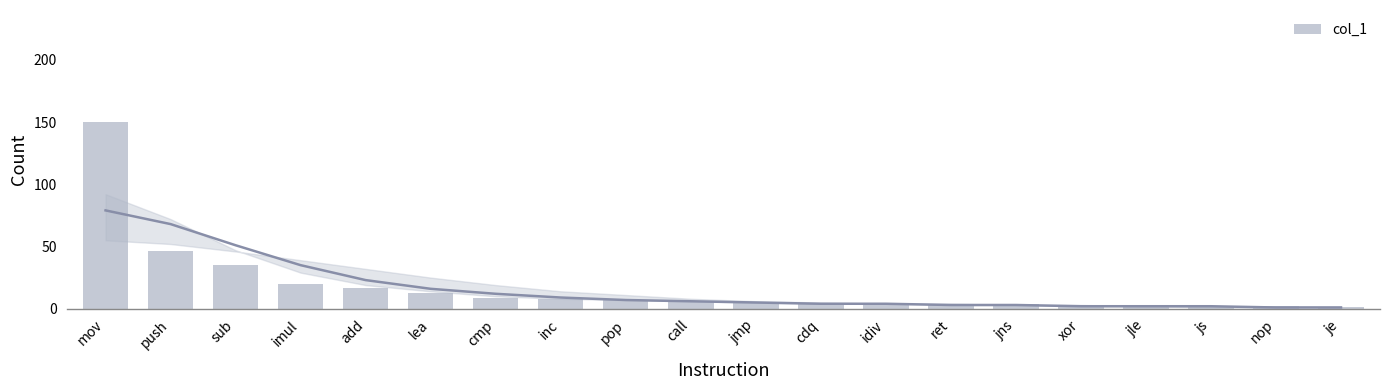

Which has a higher value, cdq or inc?

inc